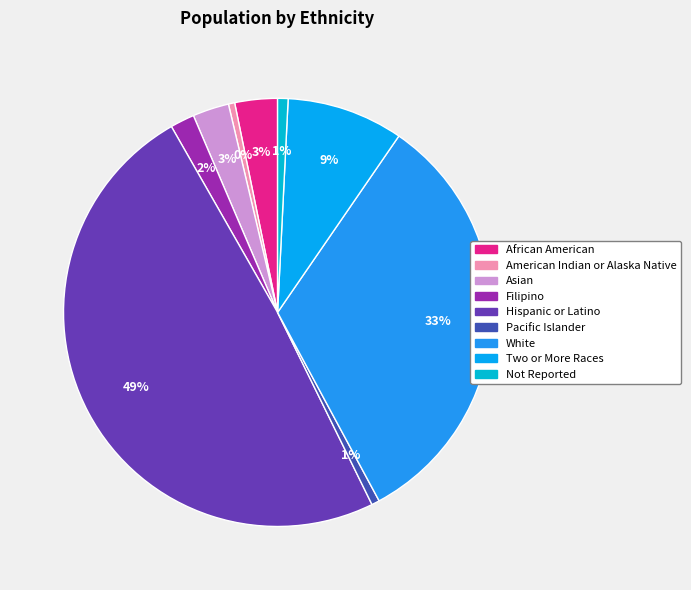

To the nearest percent, what is the difference between the largest and smallest slice percentages?

49%